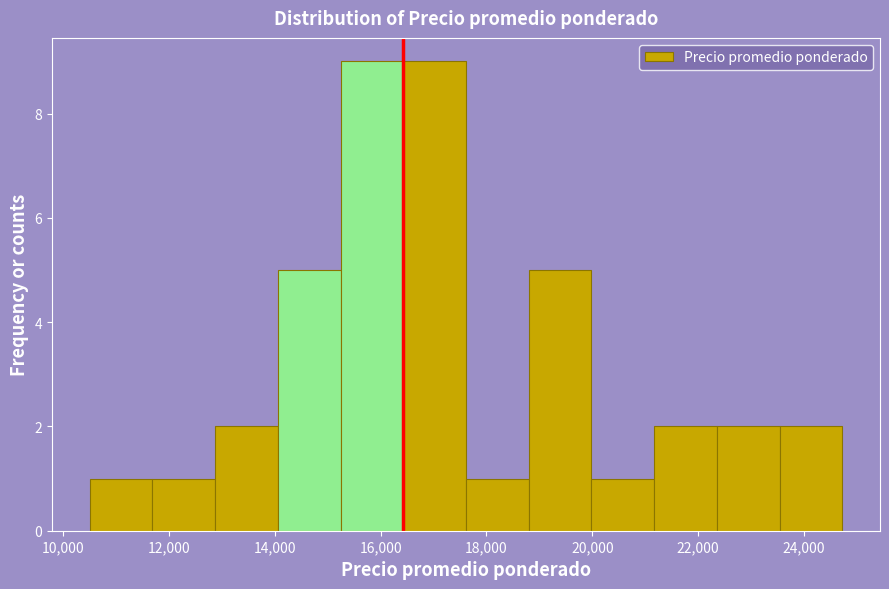

Reading left to right, list every bar in this chart as the range it spans on the x-axis followed by its height. Neither the bar edges nor the heights are printed on the chart, so give them approximately, as read against the axes.

10600 to 11600: 1
11600 to 12800: 1
12800 to 14000: 2
14000 to 15200: 5
15200 to 16400: 9
16400 to 17600: 9
17600 to 18800: 1
18800 to 20000: 5
20000 to 21200: 1
21200 to 22400: 2
22400 to 23600: 2
23600 to 24800: 2